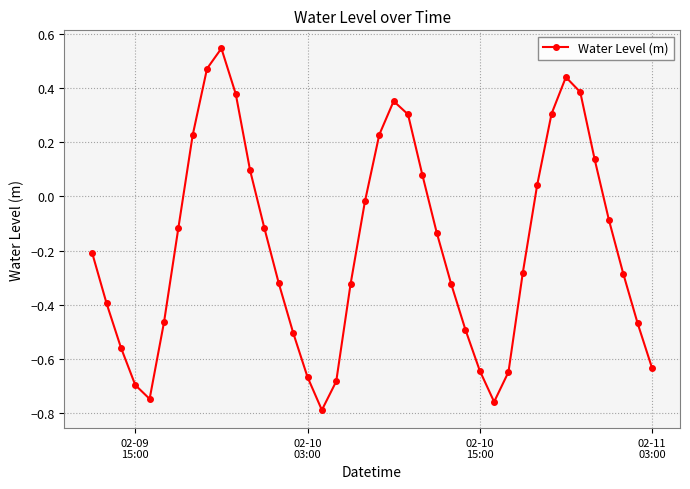

What is the difference between the maximum and minimum values?

1.3